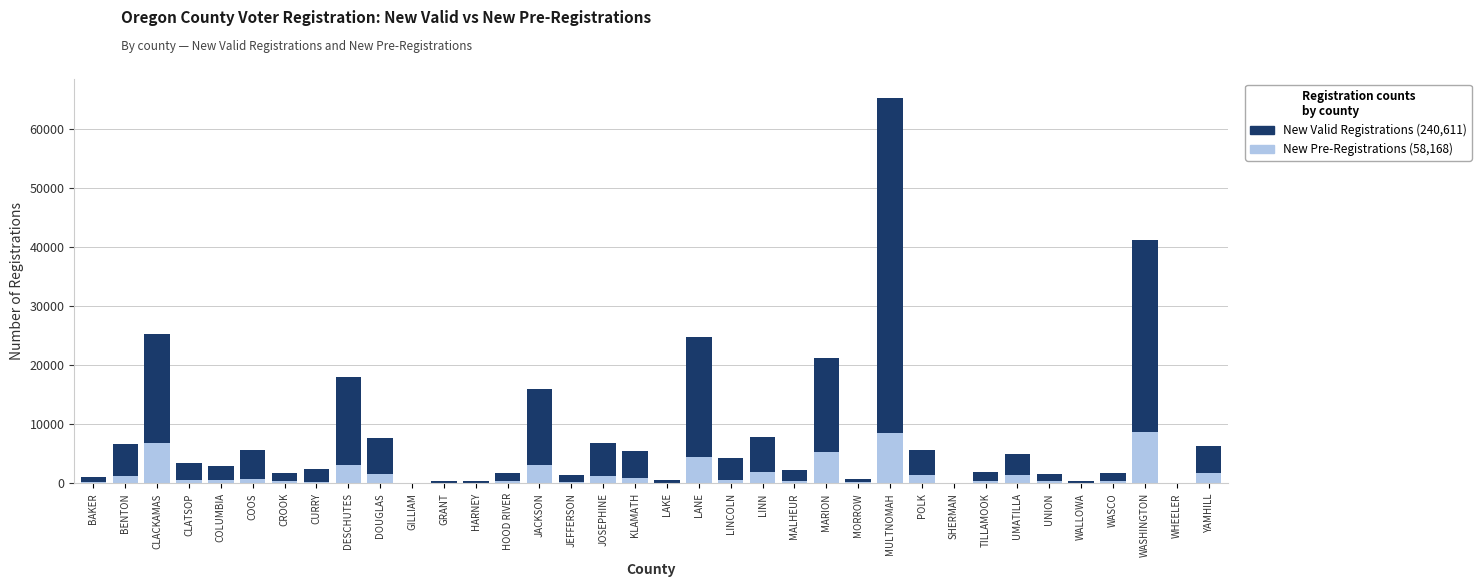

What is the total value across all series at DESCHUTES?

17958